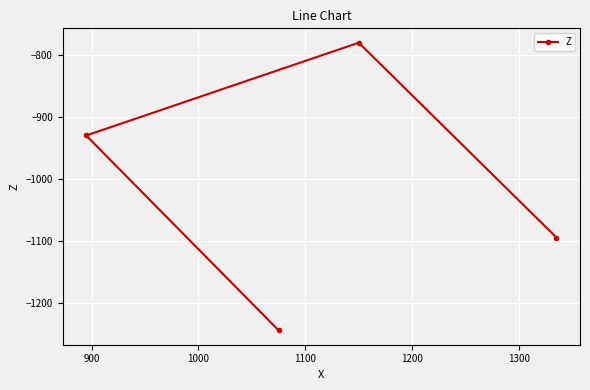

What is the smallest value displayed?

-1245